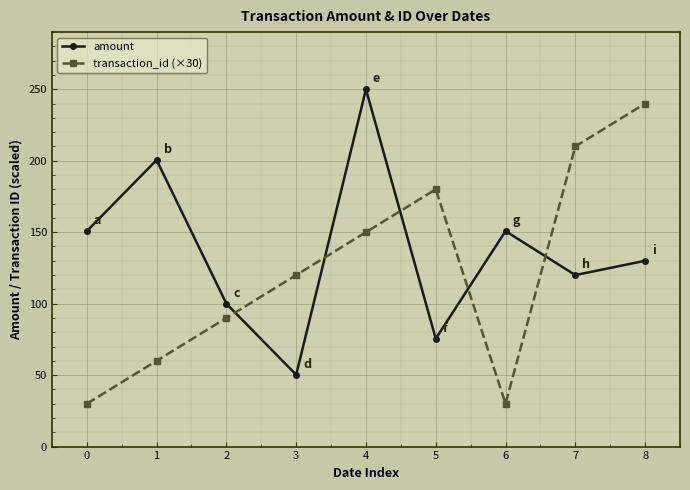

True or false: transaction_id (×30) has a value of 42.2 at 0.

False